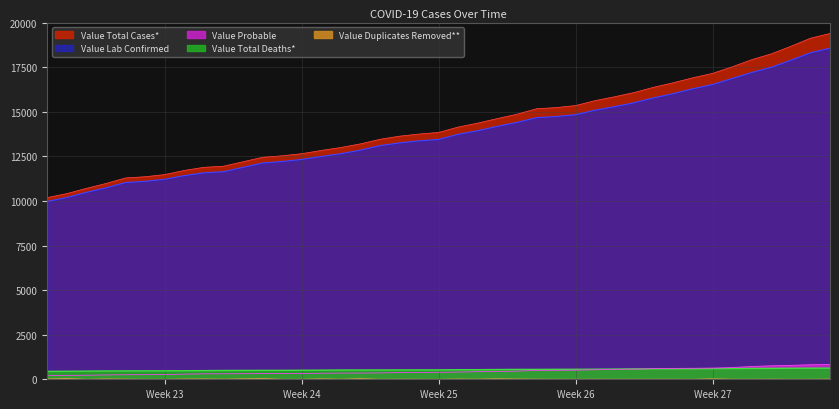

True or false: Value Total Deaths* has more than 1 interior local peaks.

False